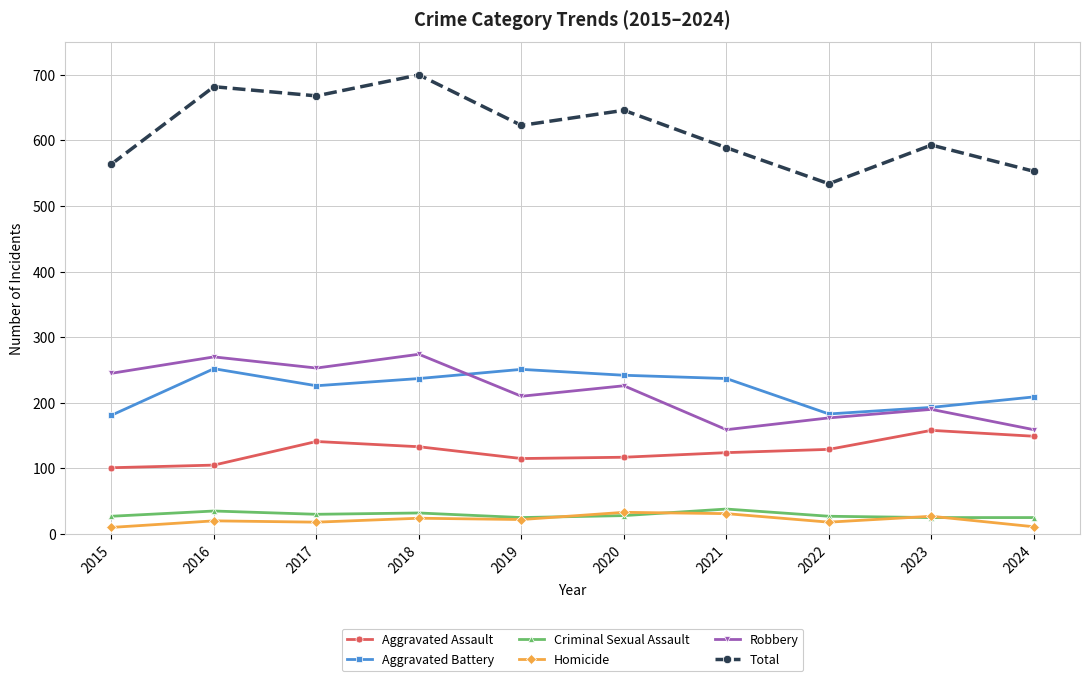

The value of Total at 2016 is 682. True or false?

True